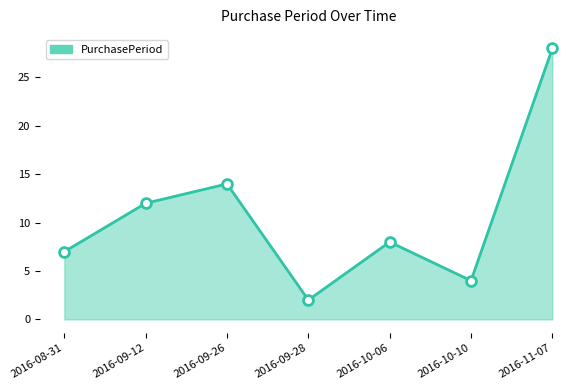

What is the ratio of the value at 2016-10-10 to the value at 2016-10-06?

0.5